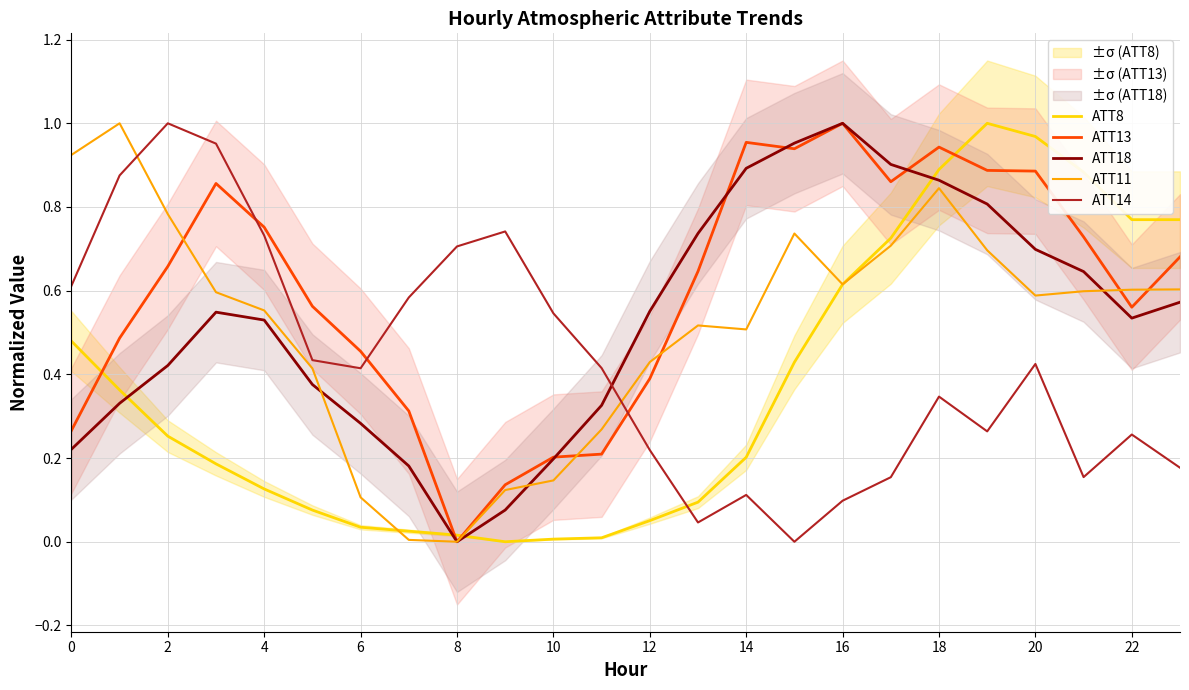

Is the value of ATT13 at 22 greater than the value of ATT11 at 0?

No